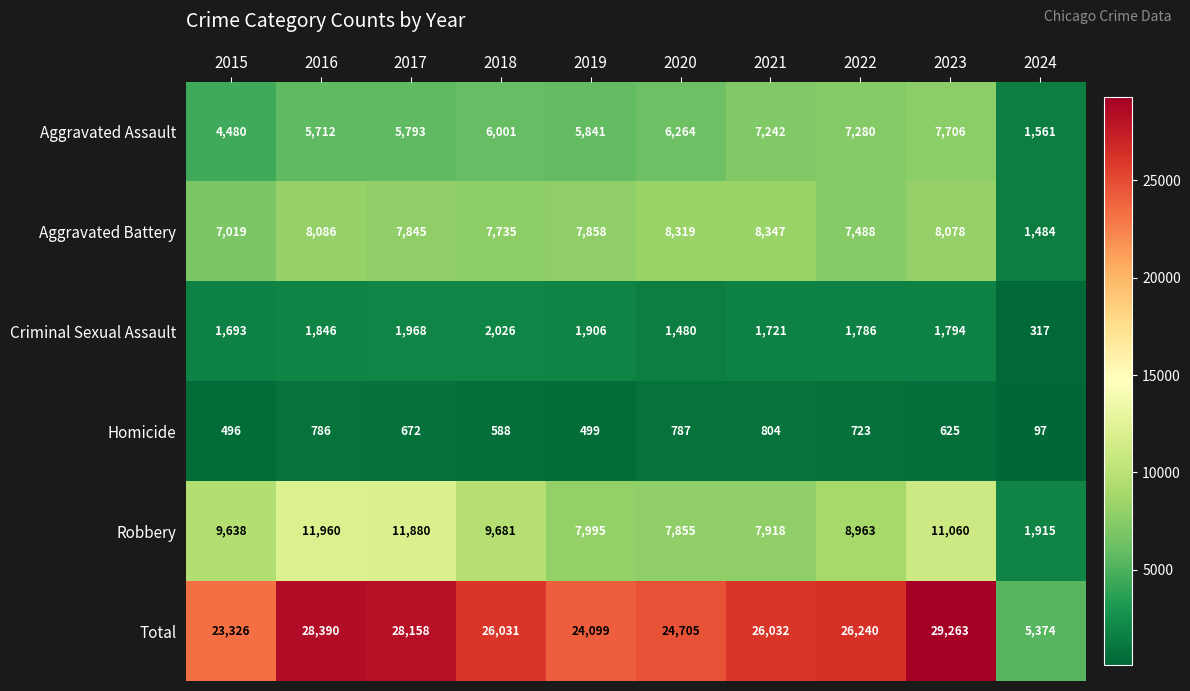

What value does the Robbery series have at 2016?

11960